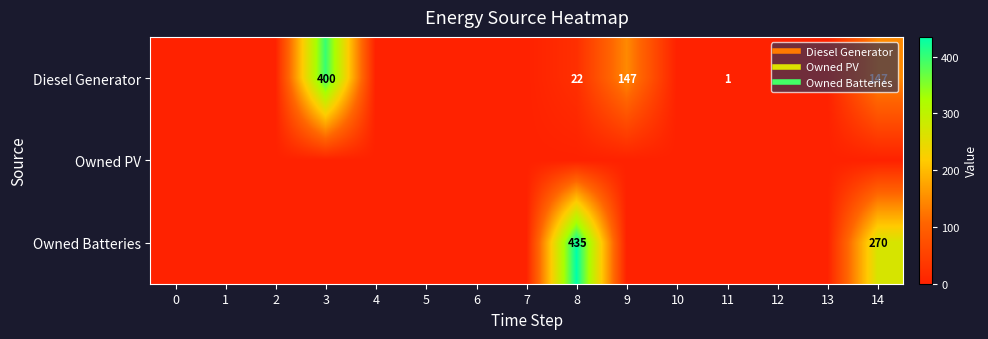

How many data points in Diesel Generator are above 0?

5